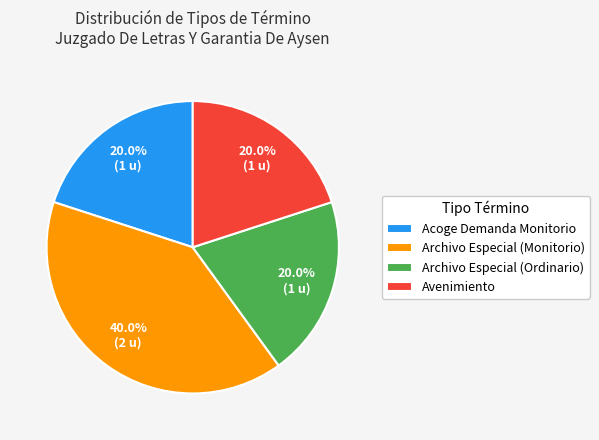

Is Acoge Demanda Monitorio the majority of the pie?

No